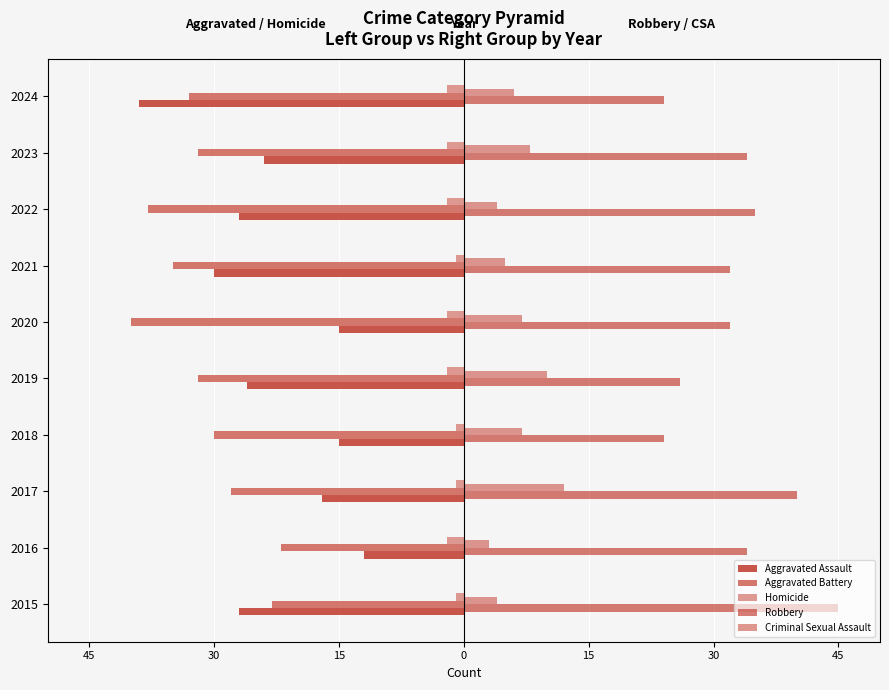

Are the bars horizontal?

Yes